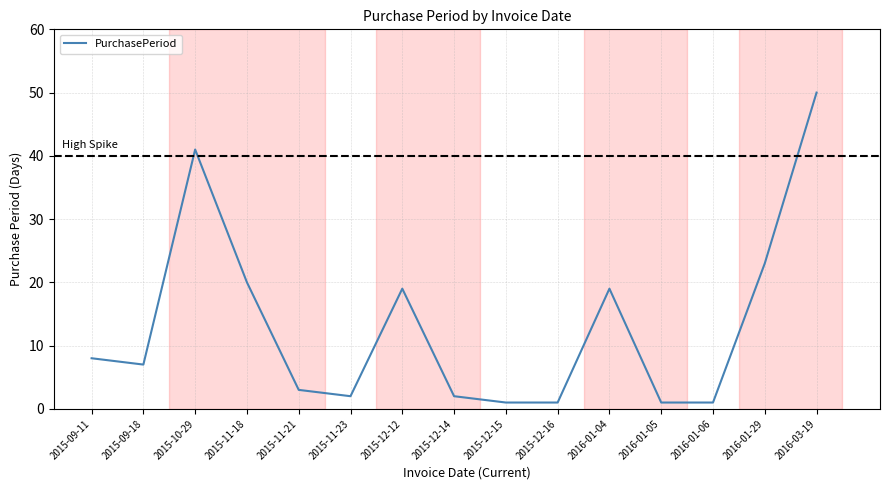

What is the approximate value at 2016-01-06?

1